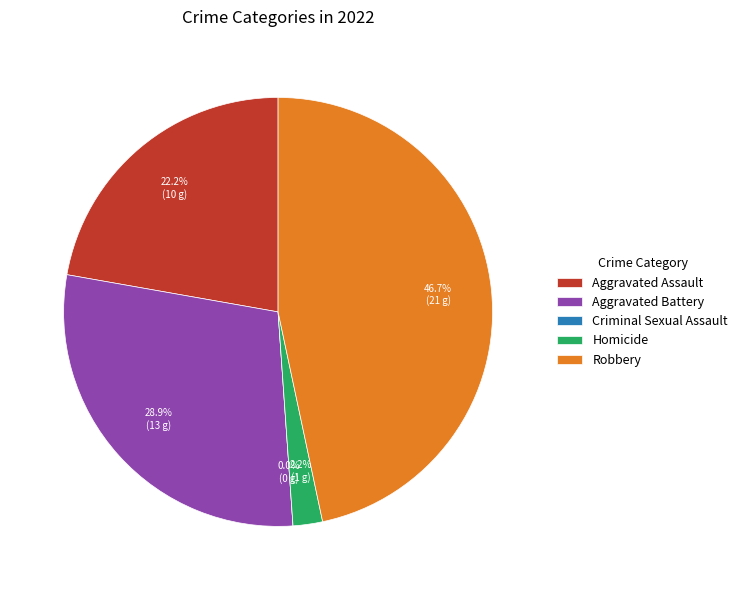

The Aggravated Battery slice represents 16% of the pie. True or false?

False